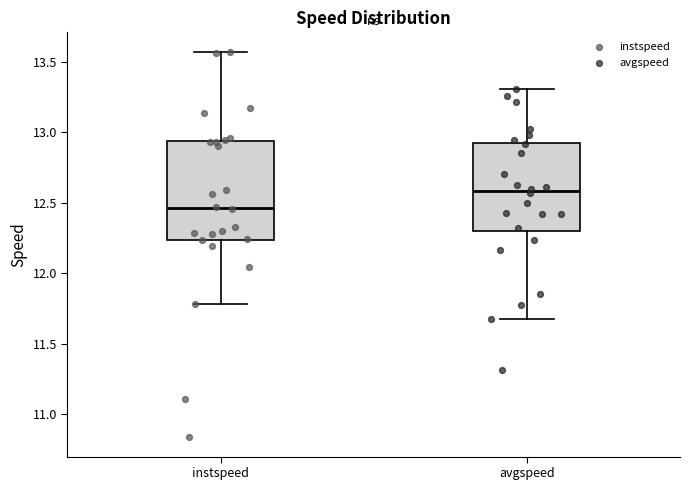

Reading left to right, transcribe this box plot: for each box, give where its median line is, the range the box spans, and where its two whiskers end, as read against the y-axis. The values are not printed on the chart, so give them approximately, as read against the axis.

instspeed: median 12.45, box 12.25 to 12.95, whiskers 11.80 to 13.55
avgspeed: median 12.60, box 12.30 to 12.95, whiskers 11.65 to 13.30